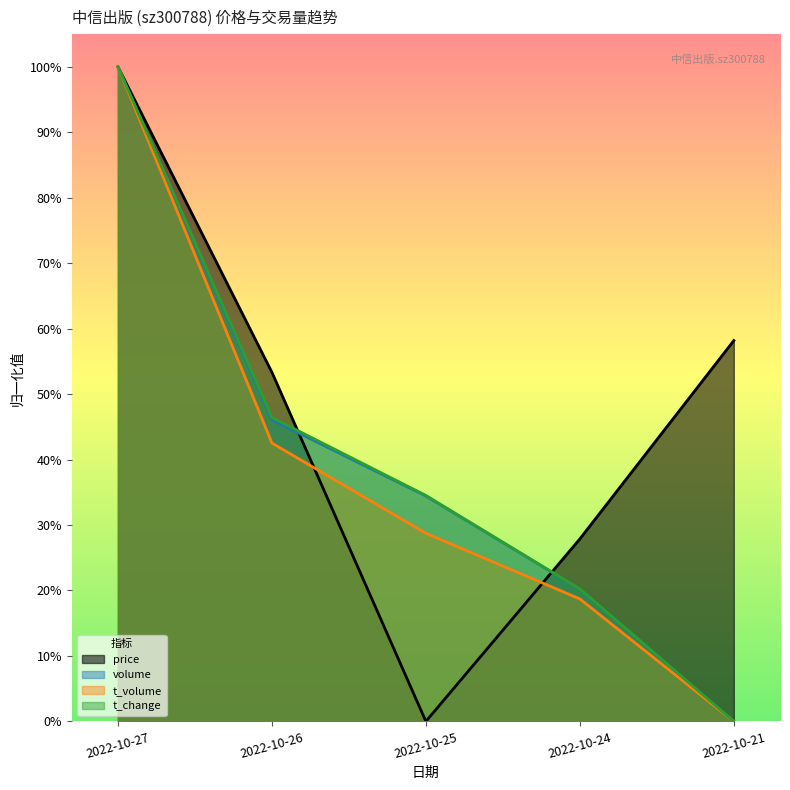

Rank the series by their maximum value, from lowest to highest.

t_change, price, t_volume, volume